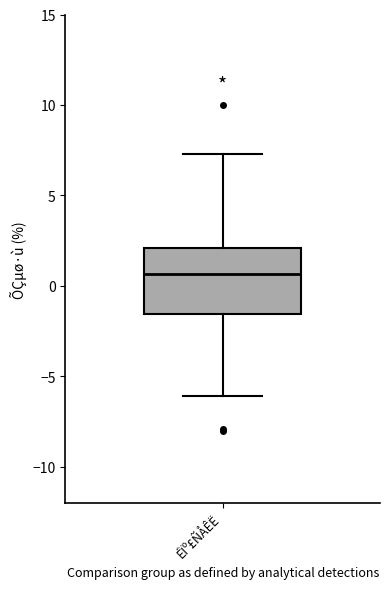

Transcribe this box plot: give where the median line is, the range the box spans, and where the two whiskers end, as read against the y-axis. The values are not printed on the chart, so give them approximately, as read against the axis.

median 0.5, box -1.5 to 2.0, whiskers -6.0 to 7.5